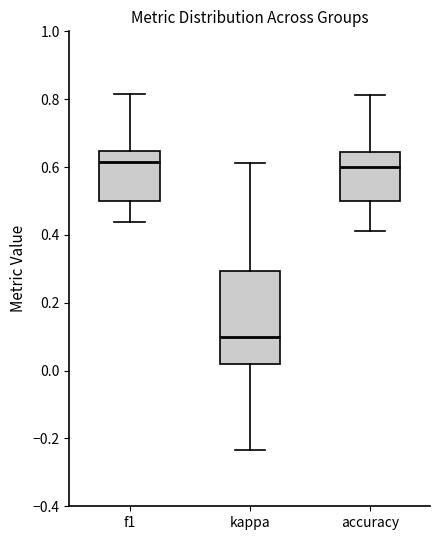

Which box is the tallest, from its lower edge to its upper edge?

kappa